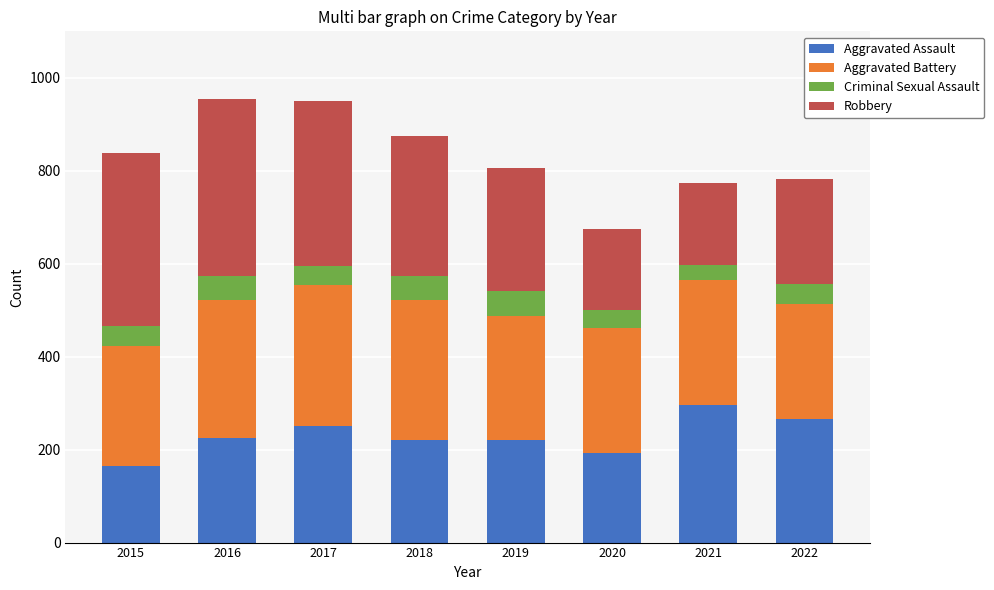

What is the total value across all series at 2021?

773